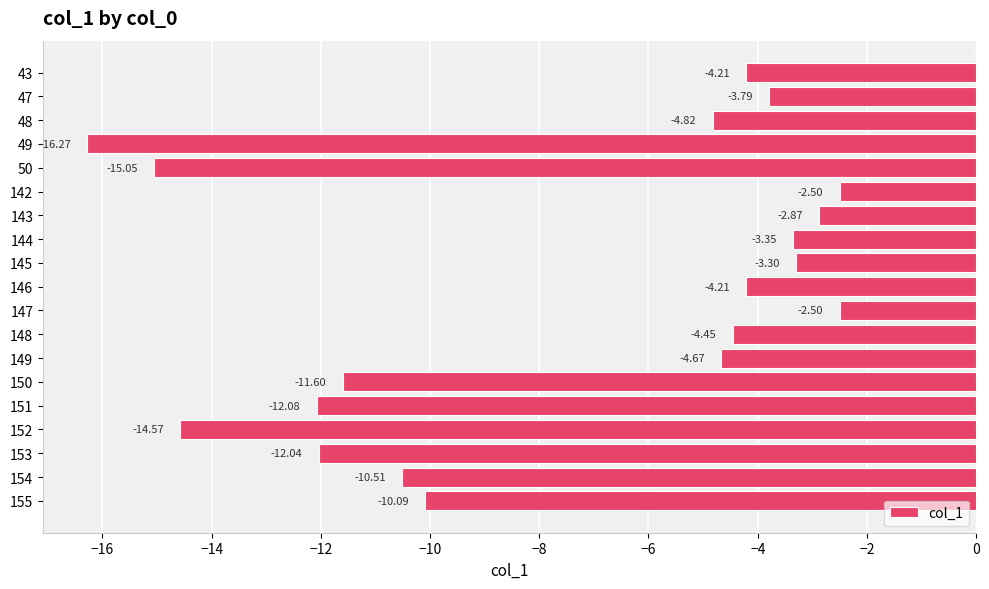

Where is the data nearest to the value -9?

155